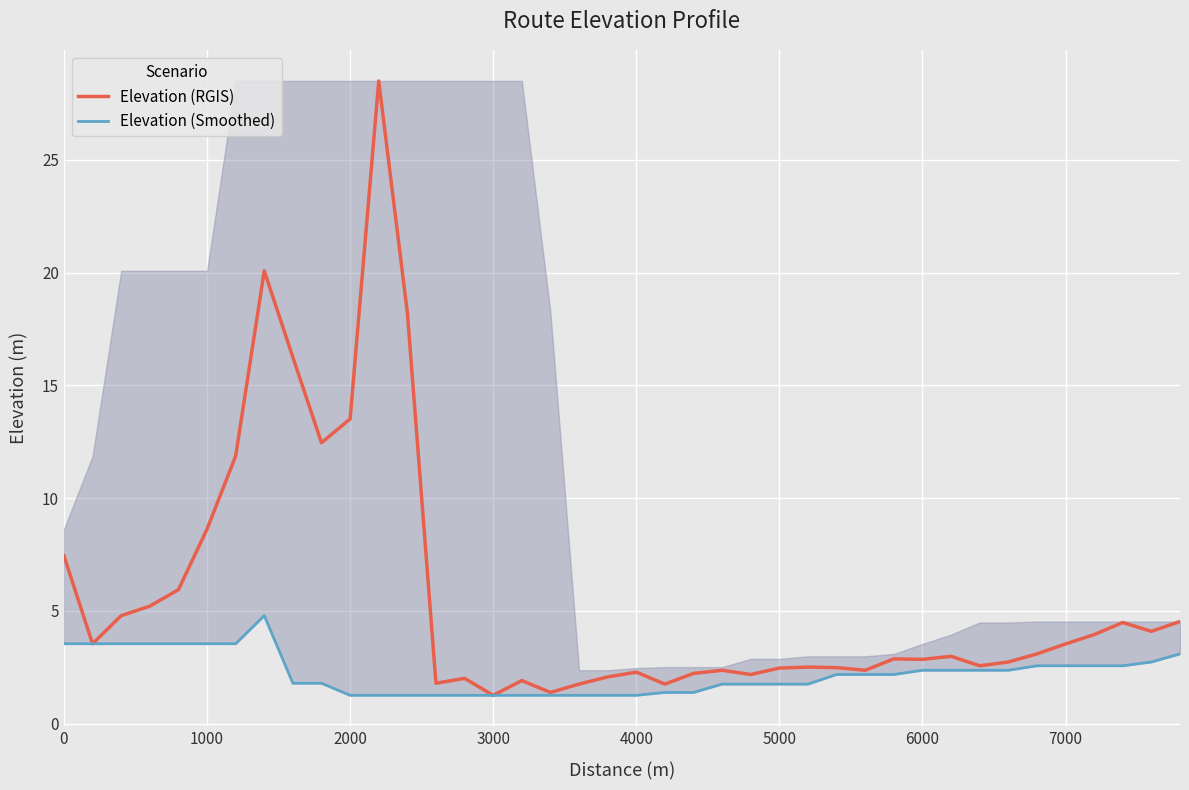

What is the maximum value for Elevation (RGIS)?

28.5